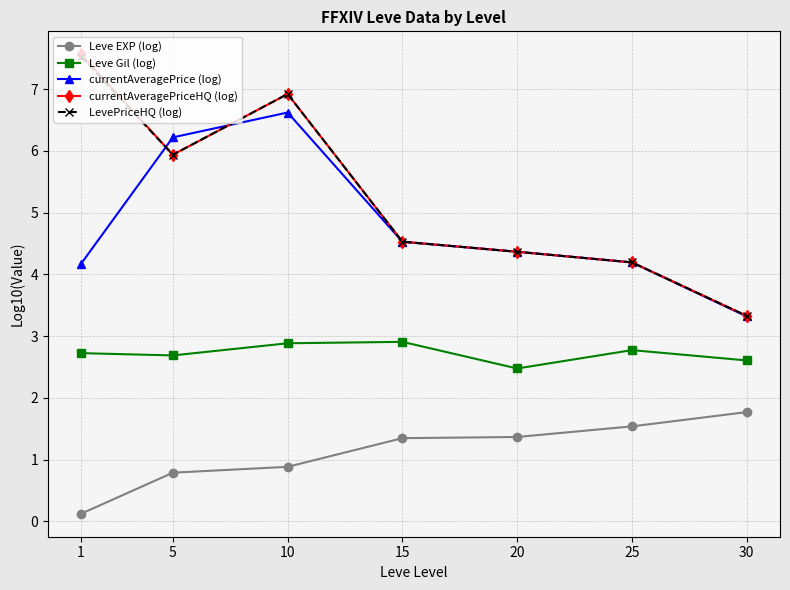

What is the value of the LevePriceHQ (log) point at the 7th from the left?

3.3